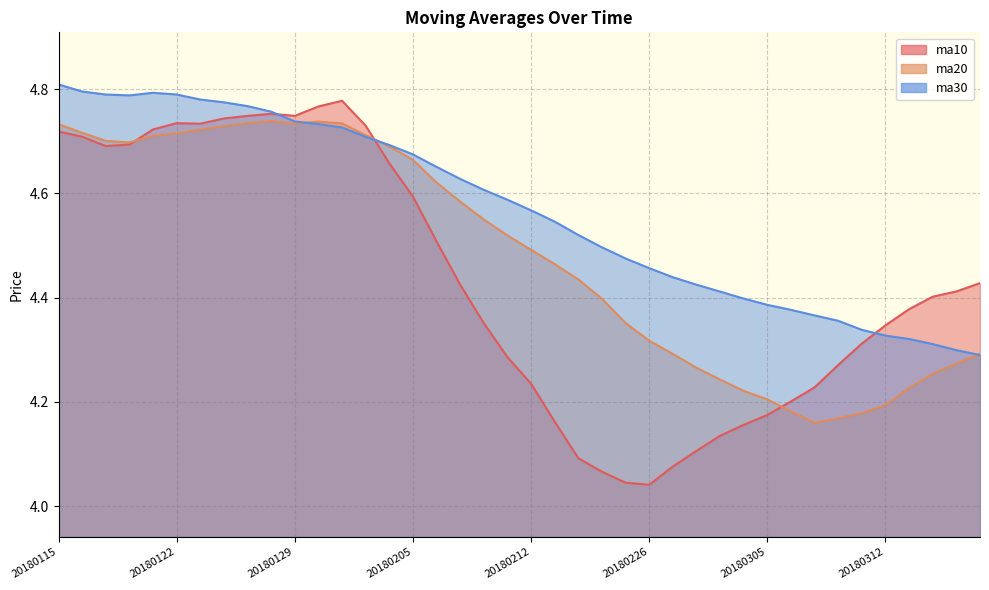

Does the chart have visible grid lines?

Yes